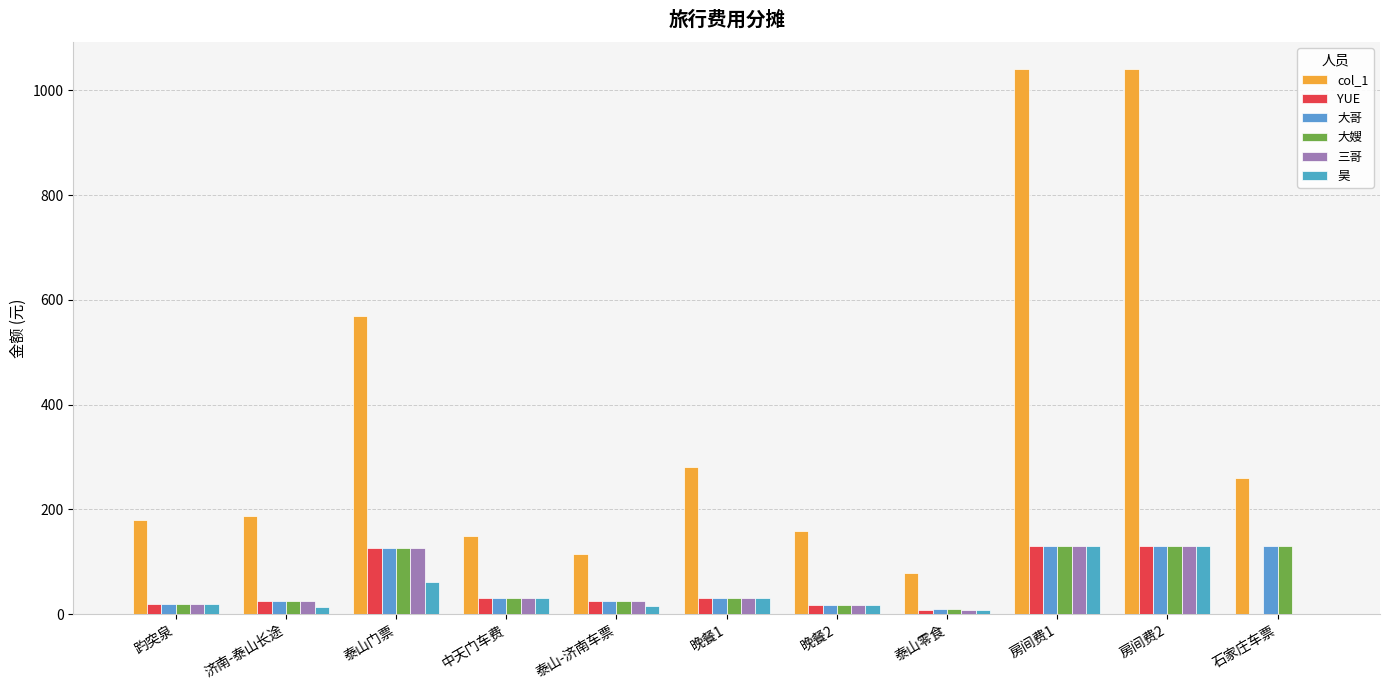

Where does the YUE series first go above 25?

泰山门票